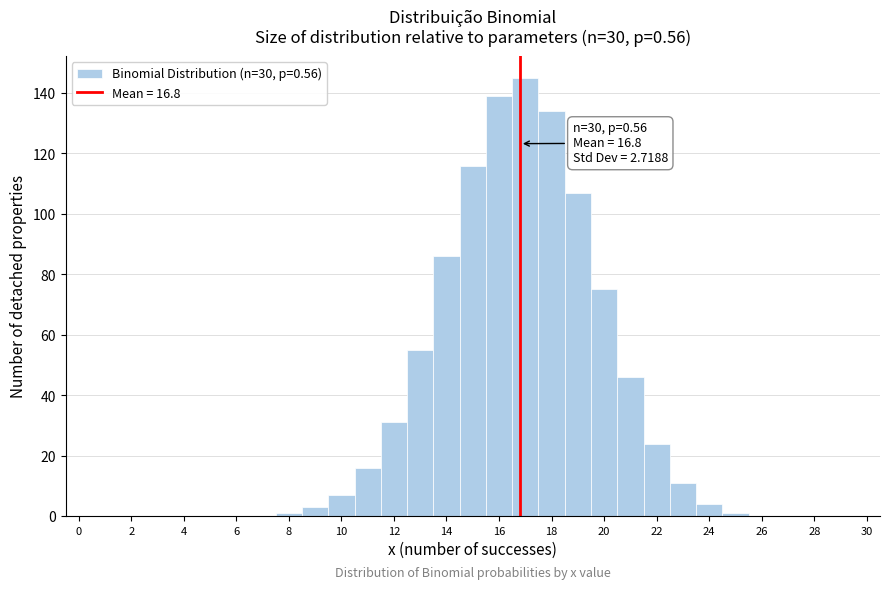

Which range on the x-axis has the tallest bar?

16.5 to 17.5